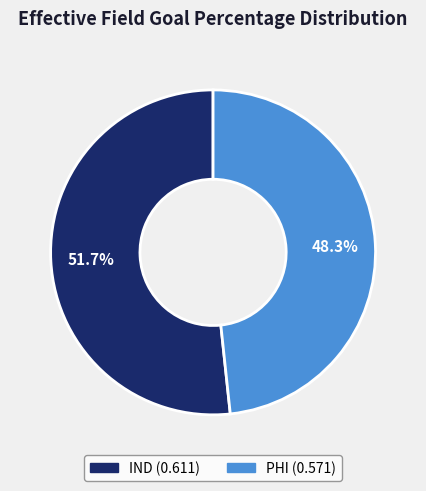

To the nearest percent, what portion does PHI represent?

48%